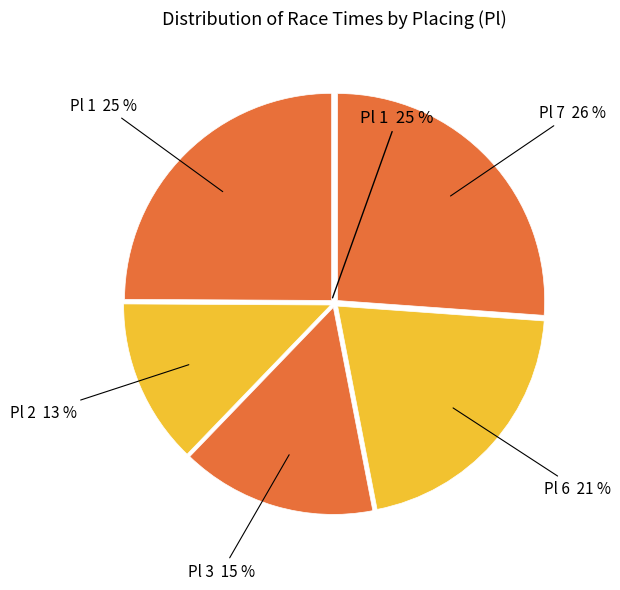

Does 6 represent more than half of the total?

No